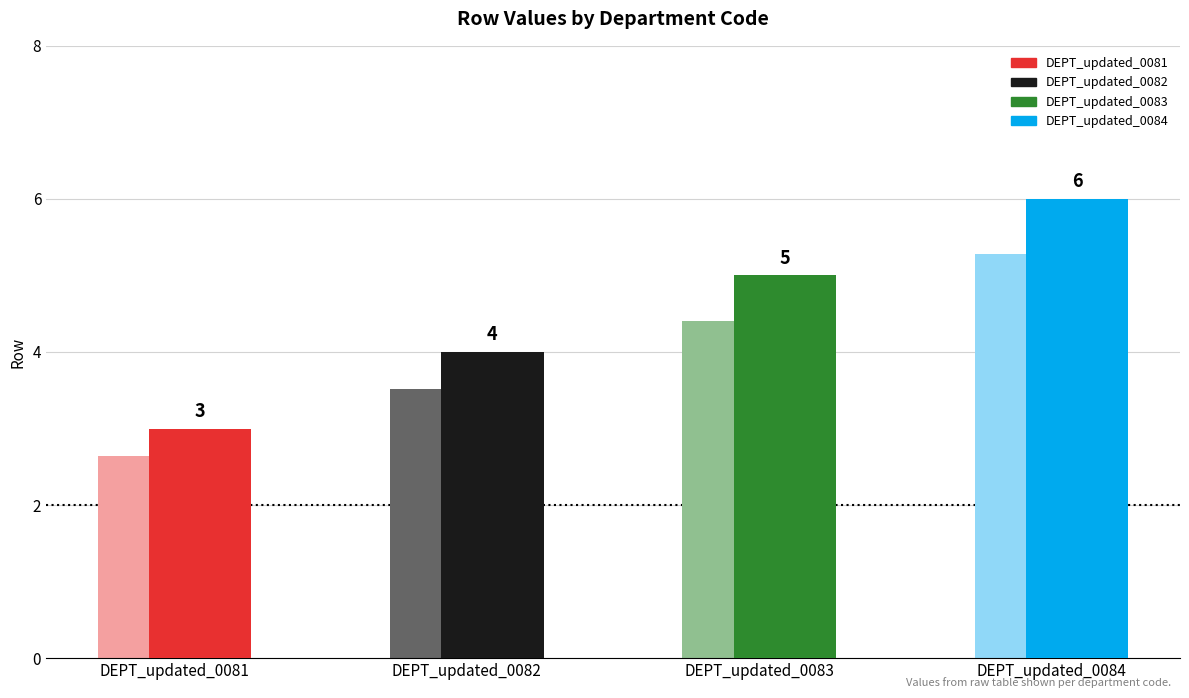

What is the sum of the values at DEPT_updated_0083 and DEPT_updated_0081?

8